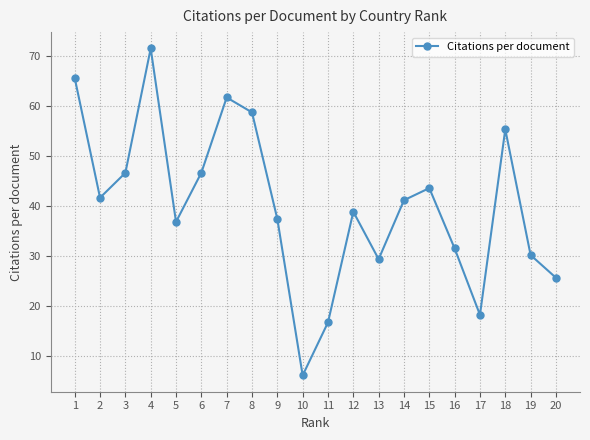

At which category does the chart reach its minimum across all series?

10